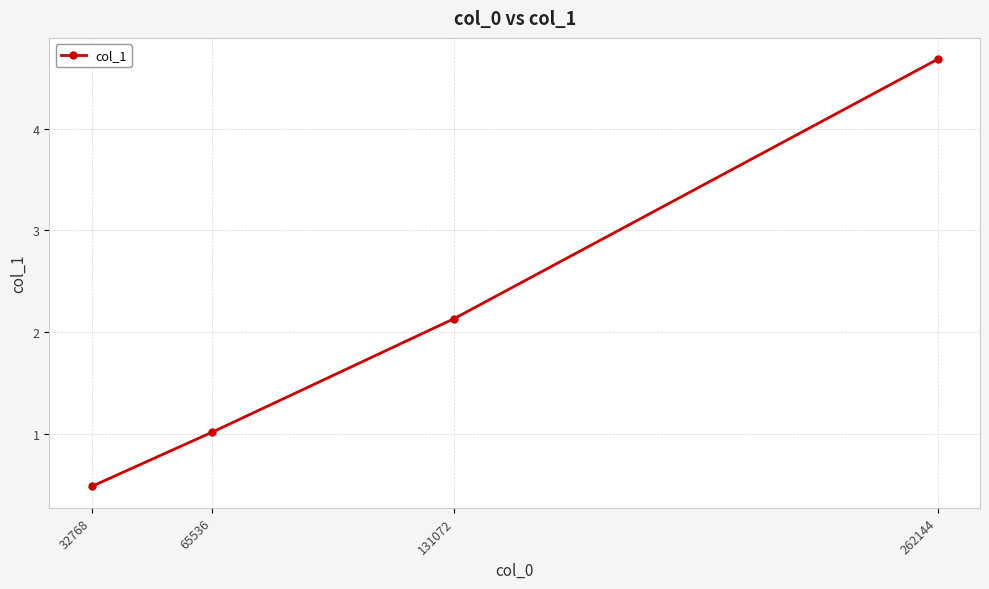

True or false: the data shows 1.3 at 65536.

False